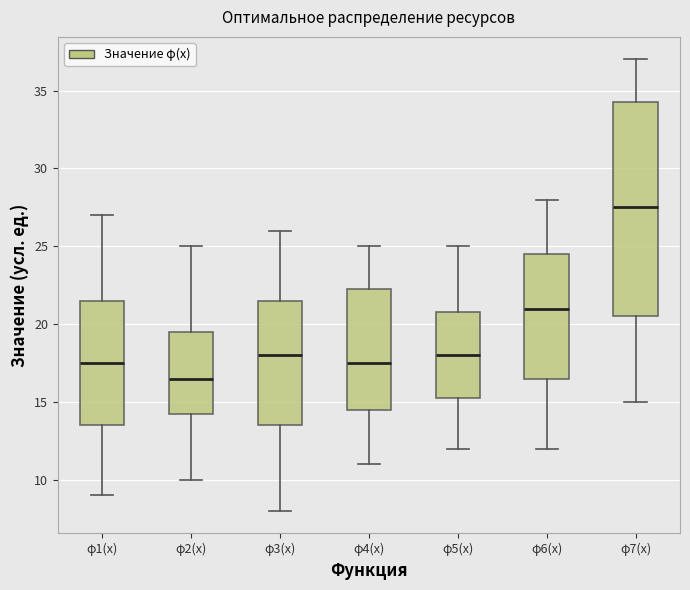

Reading left to right, read every box against the y-axis: the position of its median line, the range the box covers, and the ends of its whiskers. The values are not printed on the chart, so give them approximately, as read against the axis.

φ1(х): median 17.5, box 13.5 to 21.5, whiskers 9.0 to 27.0
φ2(х): median 16.5, box 14.5 to 19.5, whiskers 10.0 to 25.0
φ3(х): median 18.0, box 13.5 to 21.5, whiskers 8.0 to 26.0
φ4(х): median 17.5, box 14.5 to 22.5, whiskers 11.0 to 25.0
φ5(х): median 18.0, box 15.5 to 21.0, whiskers 12.0 to 25.0
φ6(х): median 21.0, box 16.5 to 24.5, whiskers 12.0 to 28.0
φ7(х): median 27.5, box 20.5 to 34.5, whiskers 15.0 to 37.0